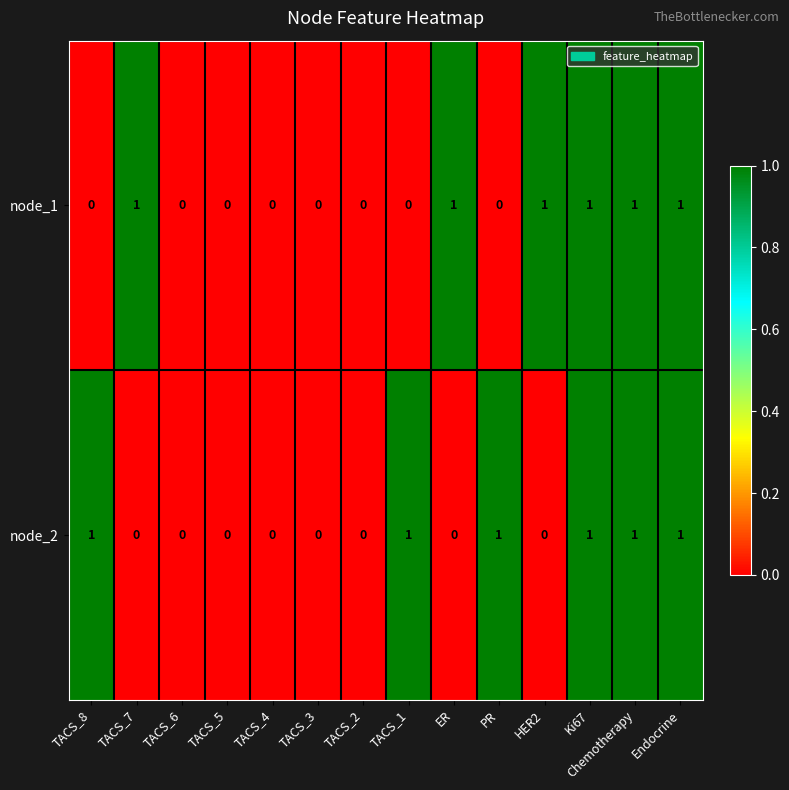

At TACS_1, list the series in order from largest to smallest.

node_2, node_1